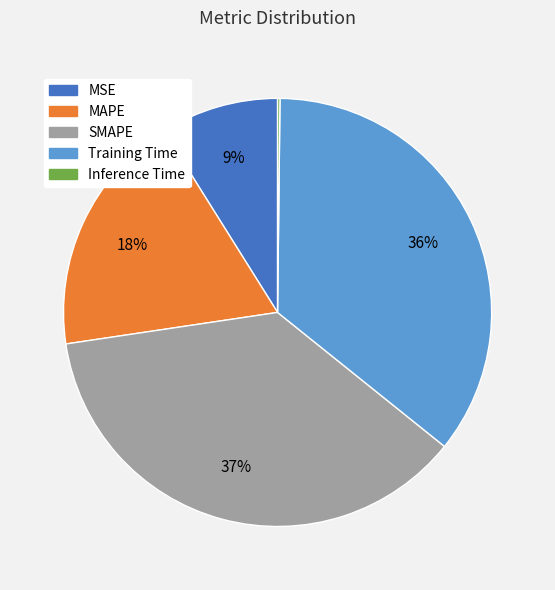

To the nearest percent, what is the average slice percentage?

20%